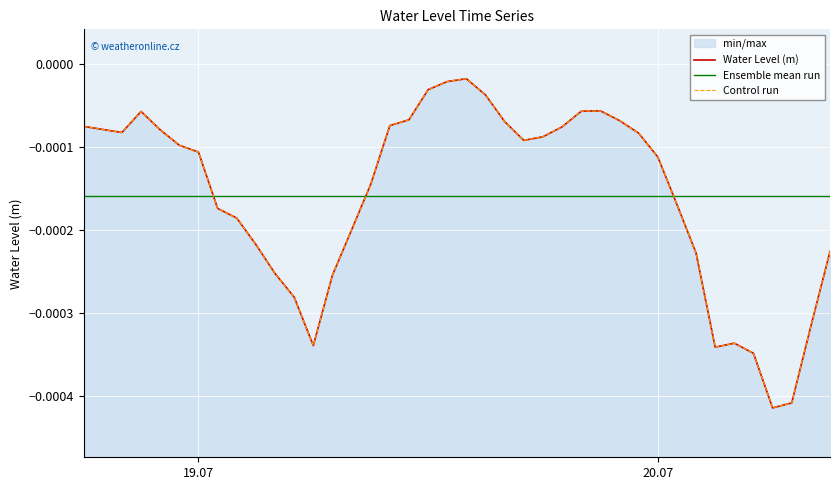

How many interior local valleys (lower than both neighbors) does the data have?

5